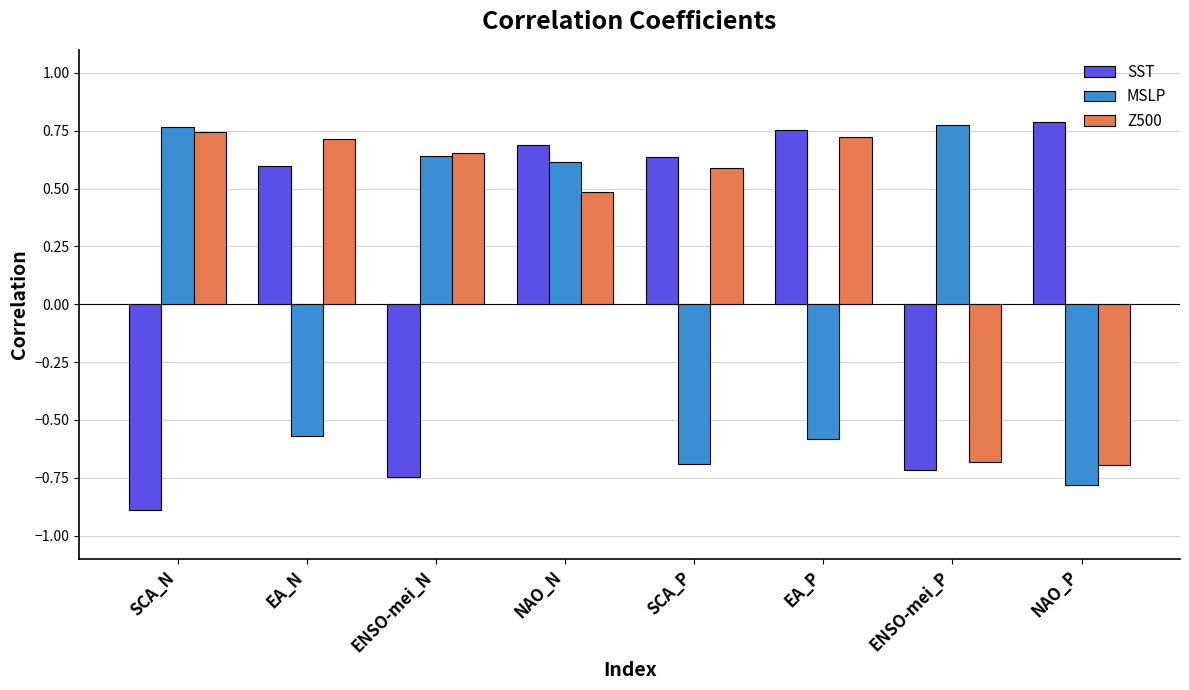

What are all the series names shown in the legend?

SST, MSLP, Z500